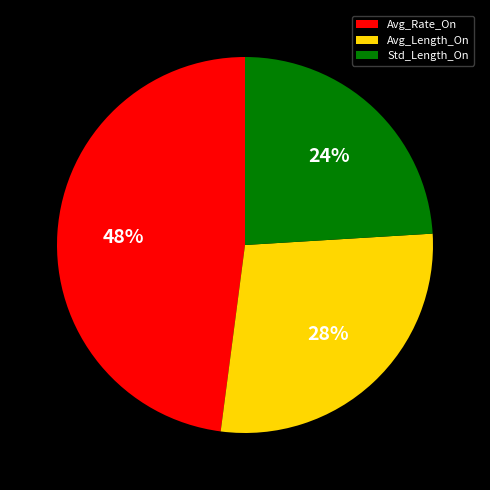

Combined, do Avg_Rate_On and Avg_Length_On account for over 50%?

Yes